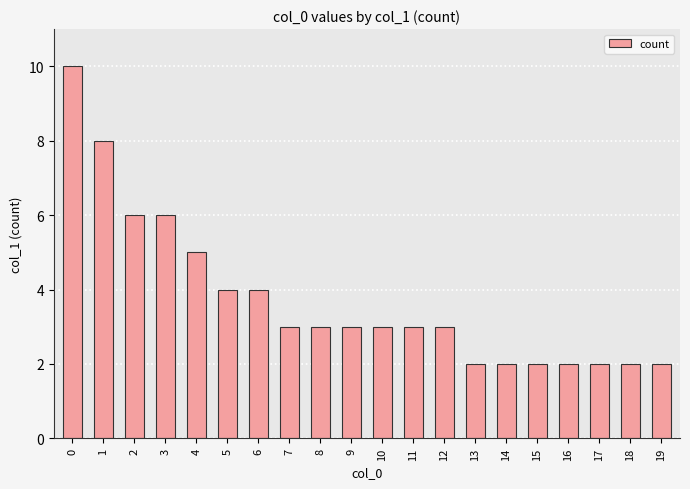

What is the sum of the values at 12 and 7?

6